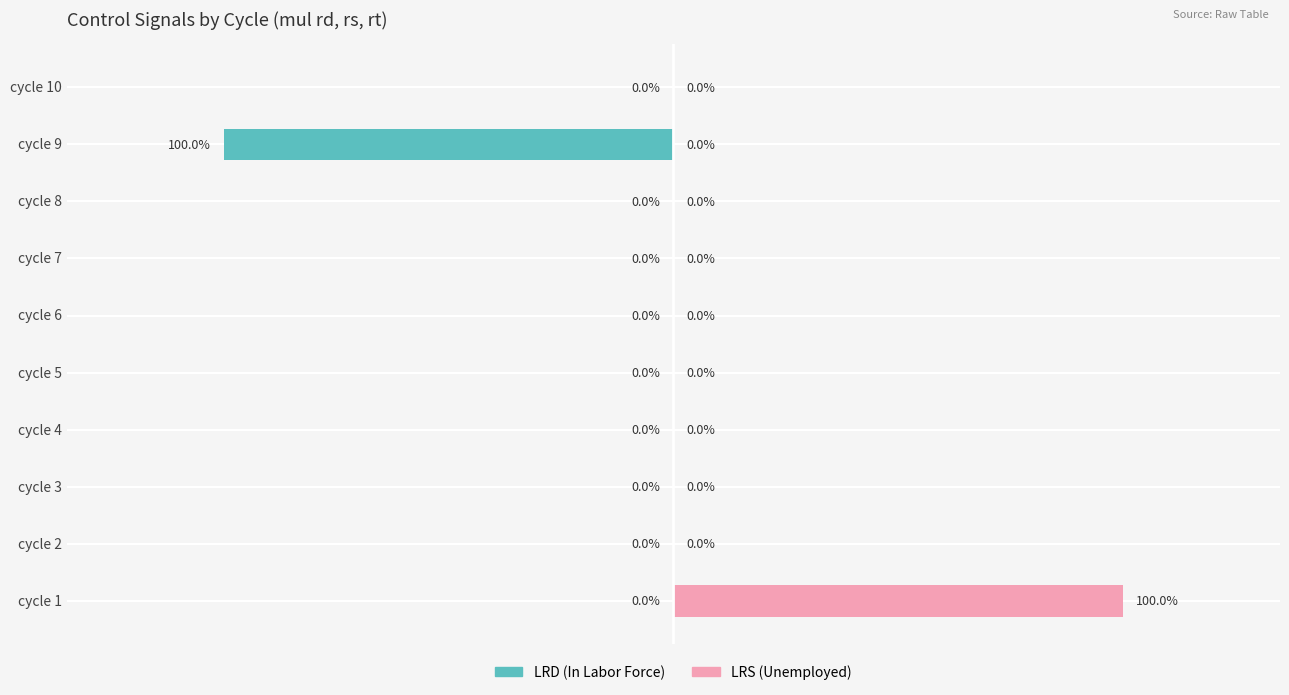

The value of LRS (Unemployed) at cycle 1 is 1. True or false?

True